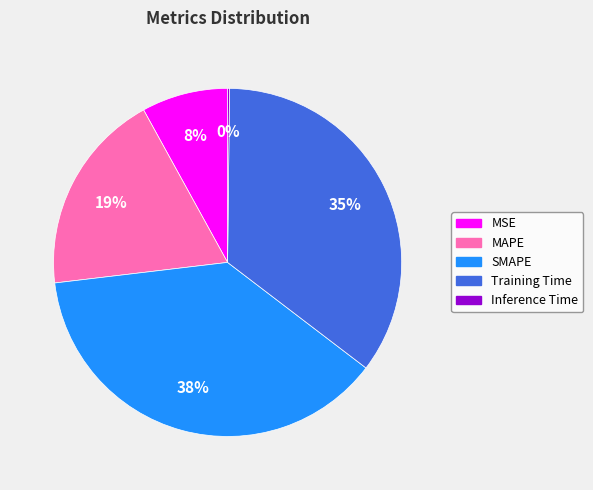

Is it true that MSE is 1% of the pie?

False